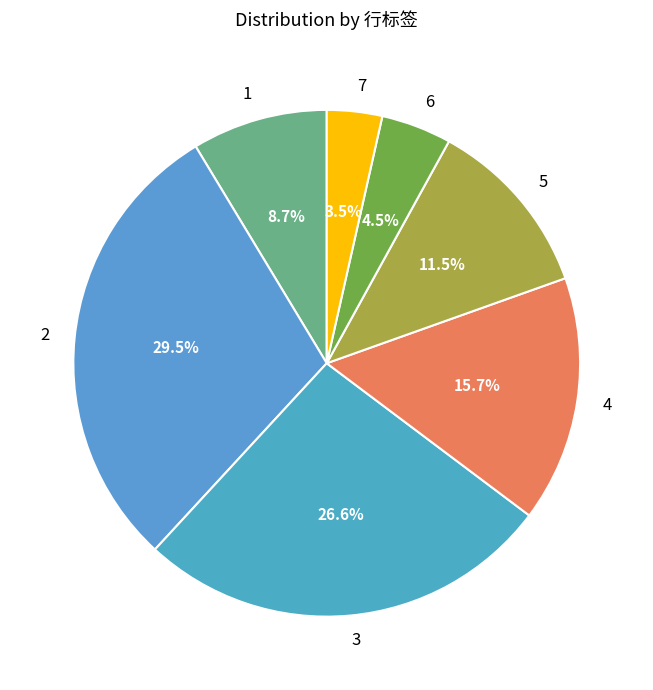

Approximately how many times larger is the value at 4 compared to 1?

1.8